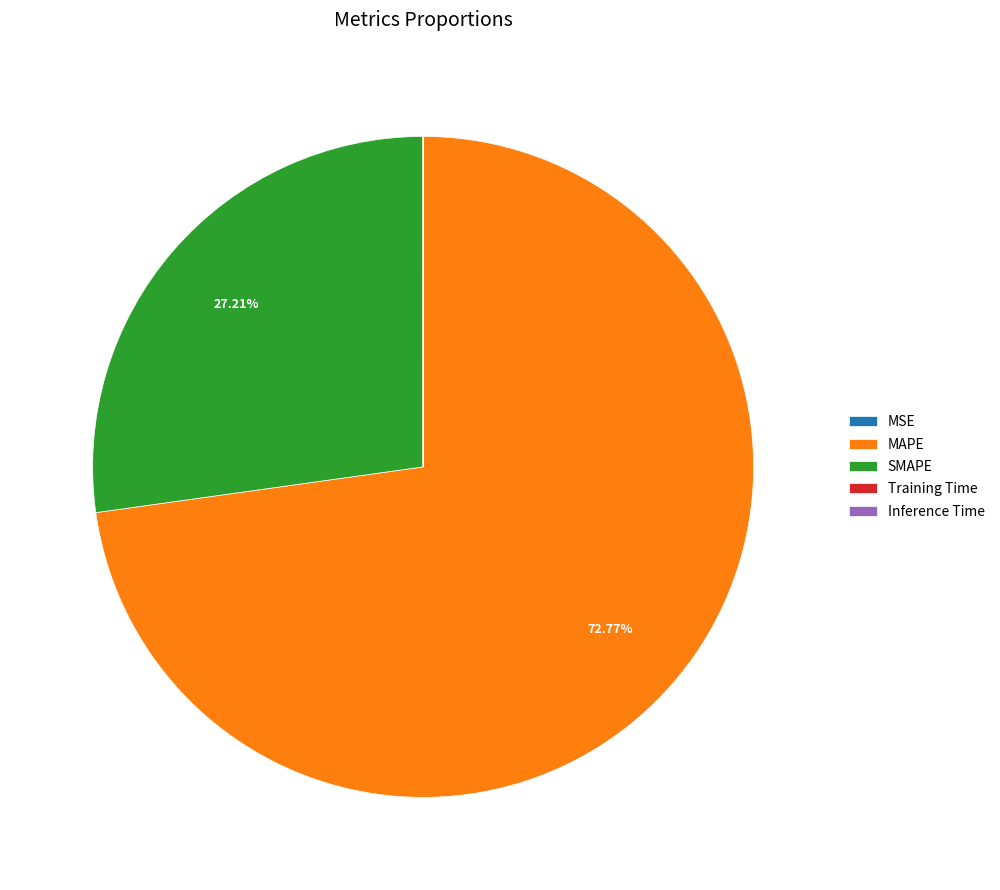

Which category has the biggest portion of the pie?

MAPE